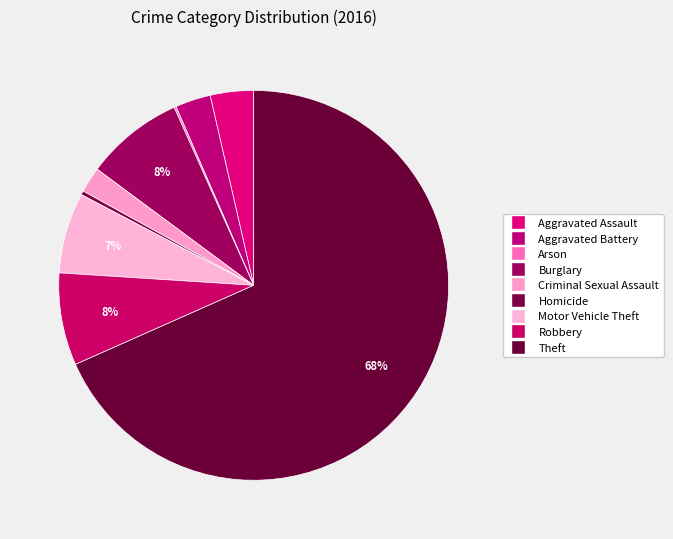

Is it true that Aggravated Battery is 3% of the pie?

True